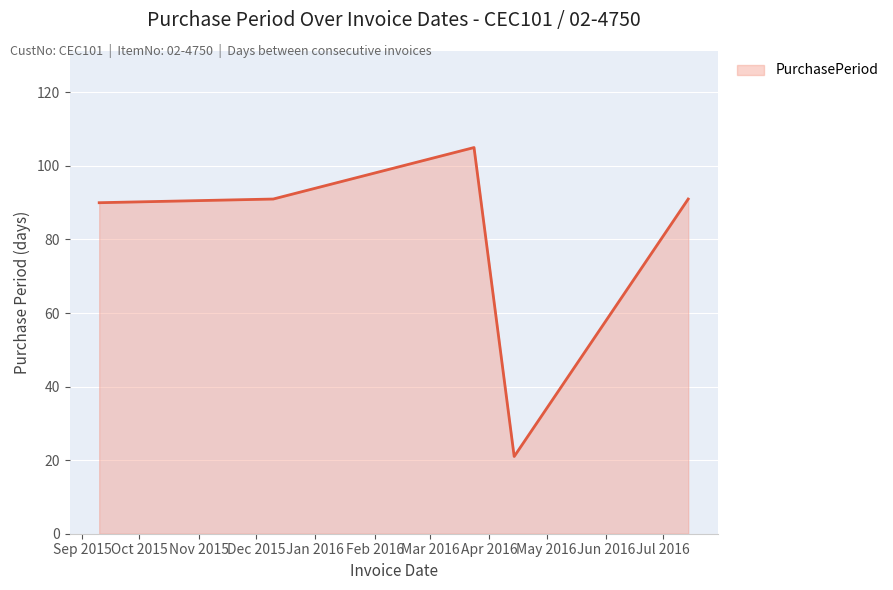

Does the chart display data point markers on the line(s)?

No